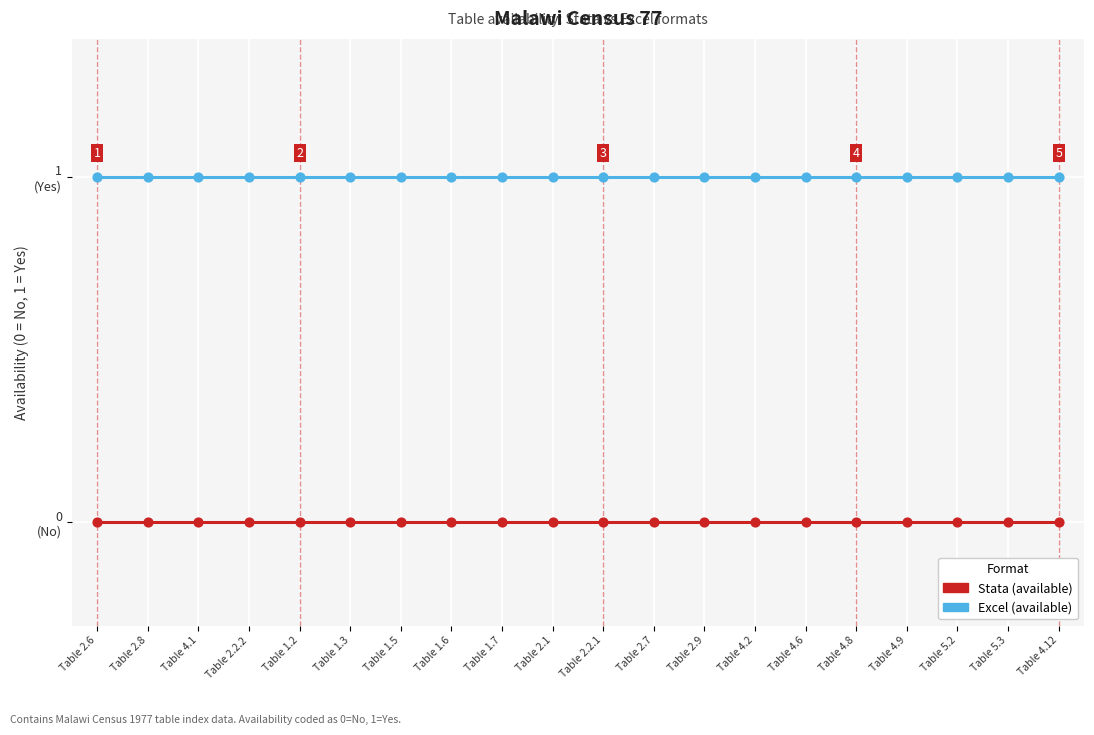

At which category is the sum across all series the highest?

Table 2.6